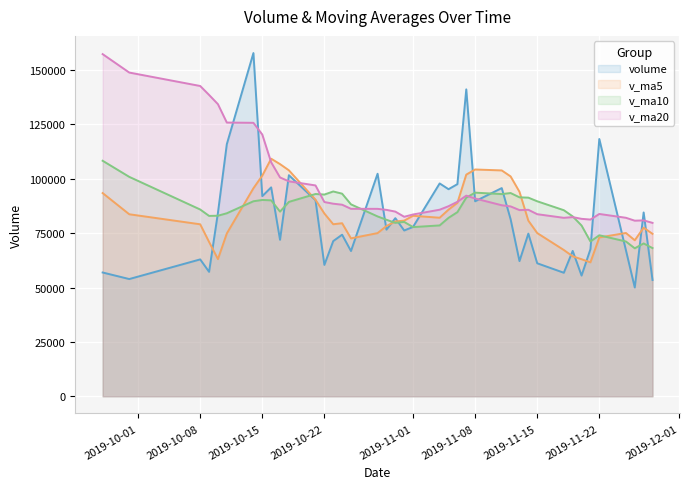

How many data points in v_ma20 are less than 87413?

20